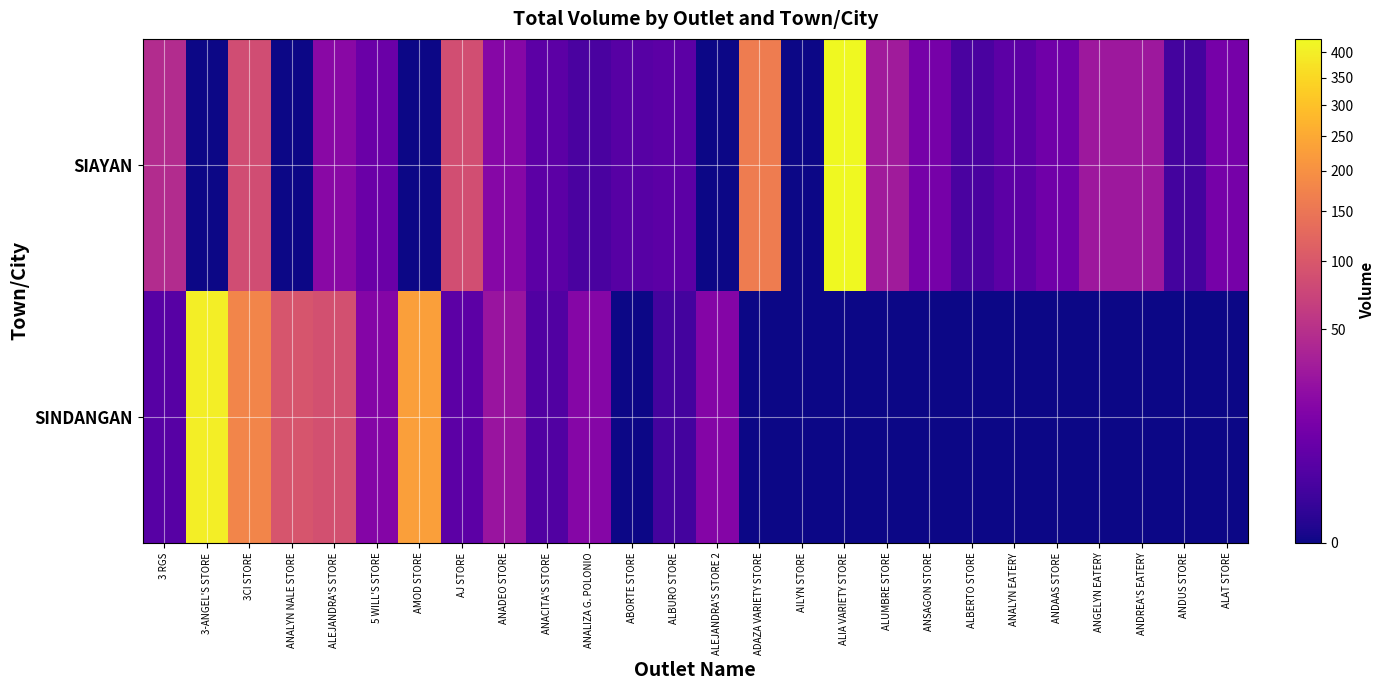

Which series has the widest spread of values?

SIAYAN